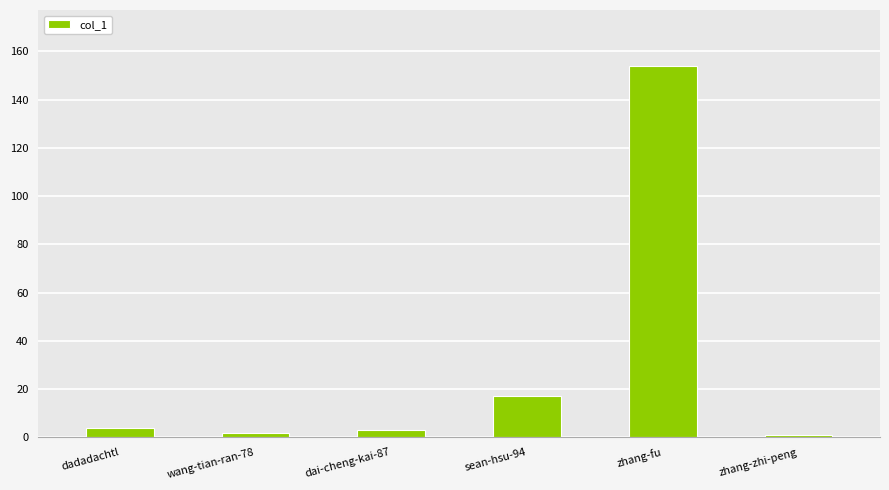

Which has a higher value, dai-cheng-kai-87 or sean-hsu-94?

sean-hsu-94